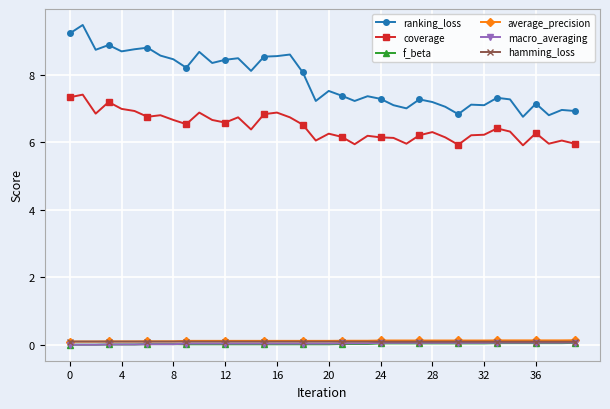

What is the value of the average_precision point at the 12th from the left?

0.1